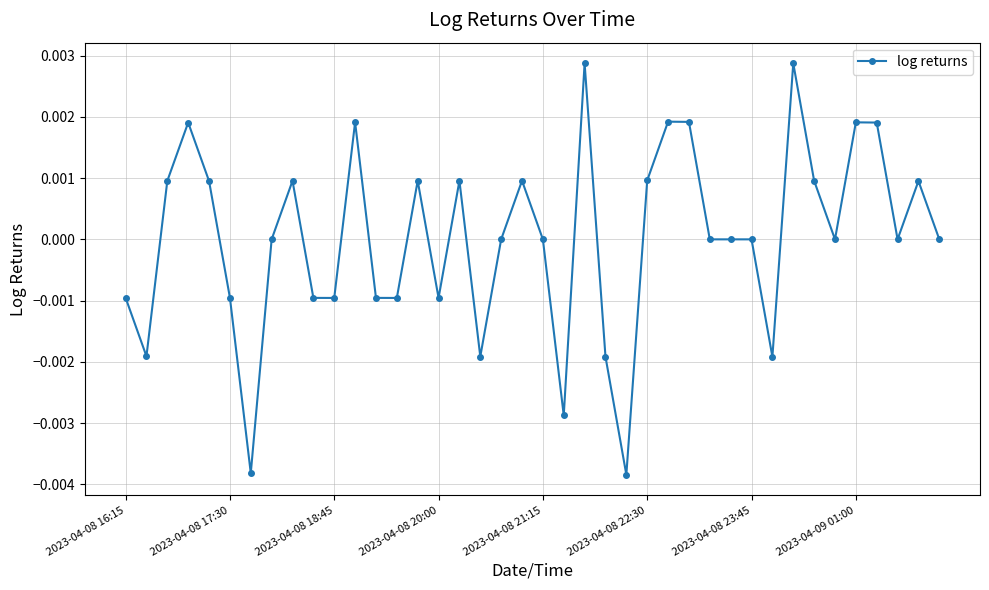

True or false: the data has more than 0 interior local peaks.

True